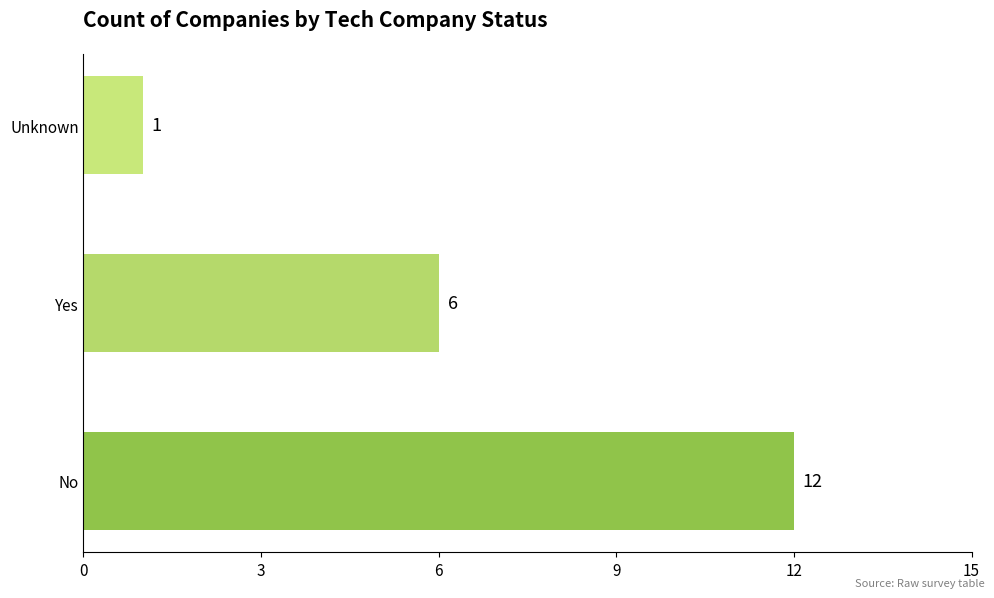

The value at Unknown is 1. True or false?

True